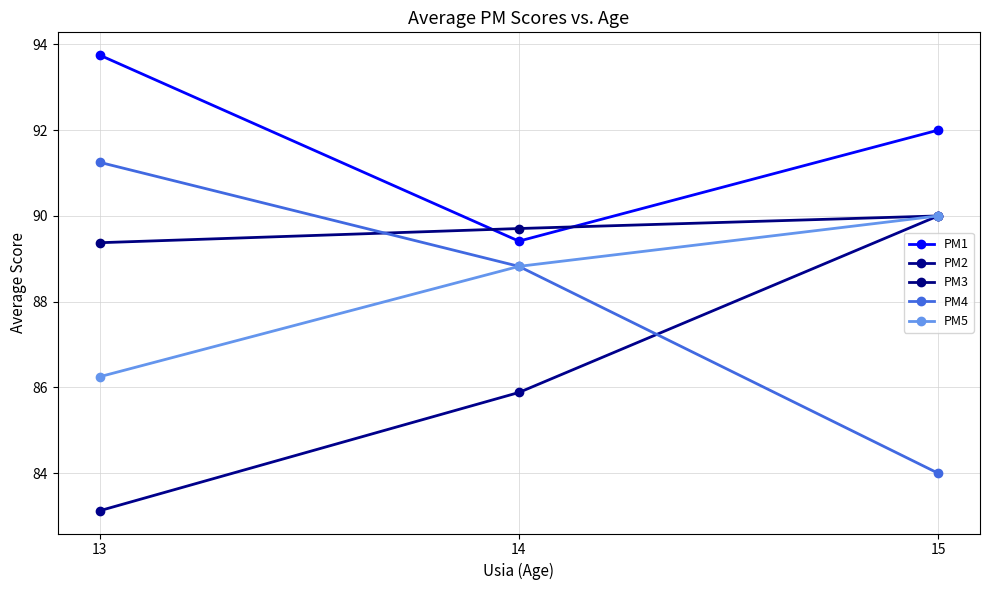

Which series has the largest total across all categories?

PM1